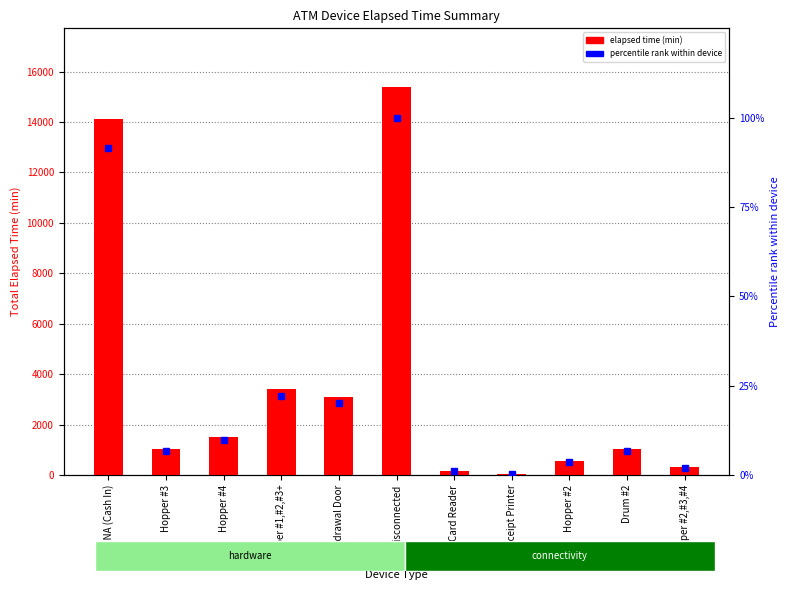

Does the chart contain any negative values?

No